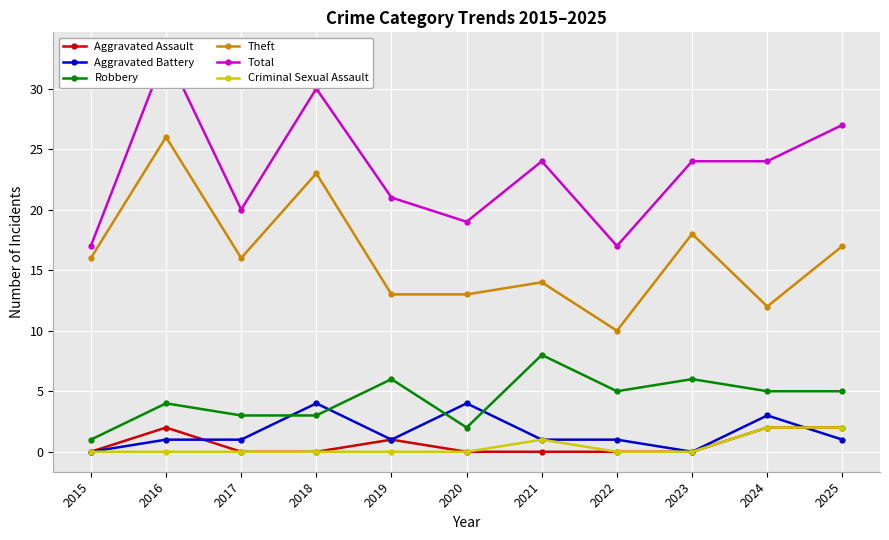

Where do Robbery and Aggravated Battery first cross each other?

2017 and 2018